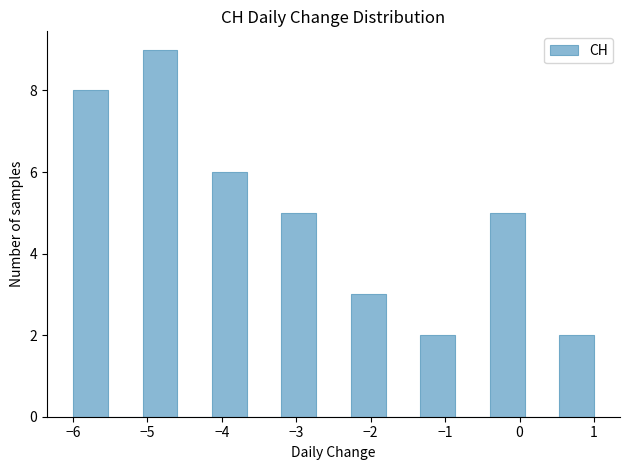

Reading left to right, list every bar in this chart as the range it spans on the x-axis followed by its height. Neither the bar edges nor the heights are printed on the chart, so give them approximately, as read against the axes.

-6.0 to -5.5: 8
-5.5 to -5.1: 0
-5.1 to -4.6: 9
-4.6 to -4.1: 0
-4.1 to -3.7: 6
-3.7 to -3.2: 0
-3.2 to -2.7: 5
-2.7 to -2.3: 0
-2.3 to -1.8: 3
-1.8 to -1.3: 0
-1.3 to -0.9: 2
-0.9 to -0.4: 0
-0.4 to 0.1: 5
0.1 to 0.5: 0
0.5 to 1.0: 2